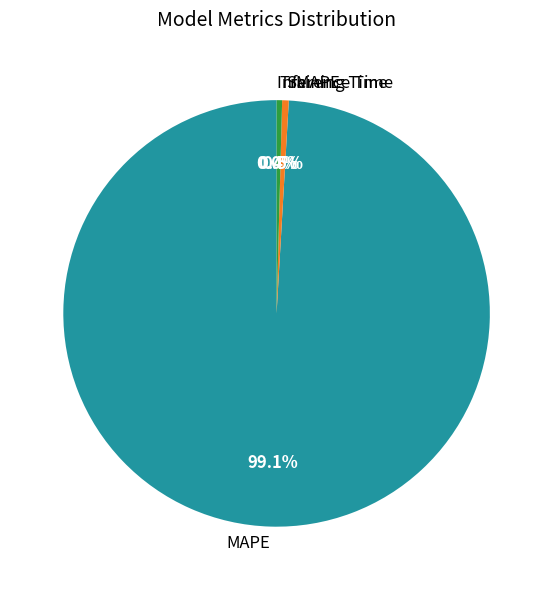

Is it true that MAPE is 99% of the pie?

True